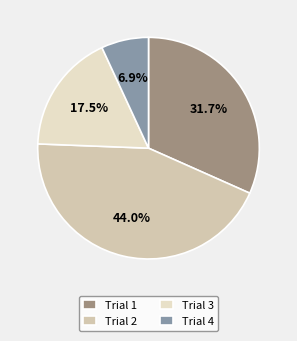

Count the number of slices in the pie.

4